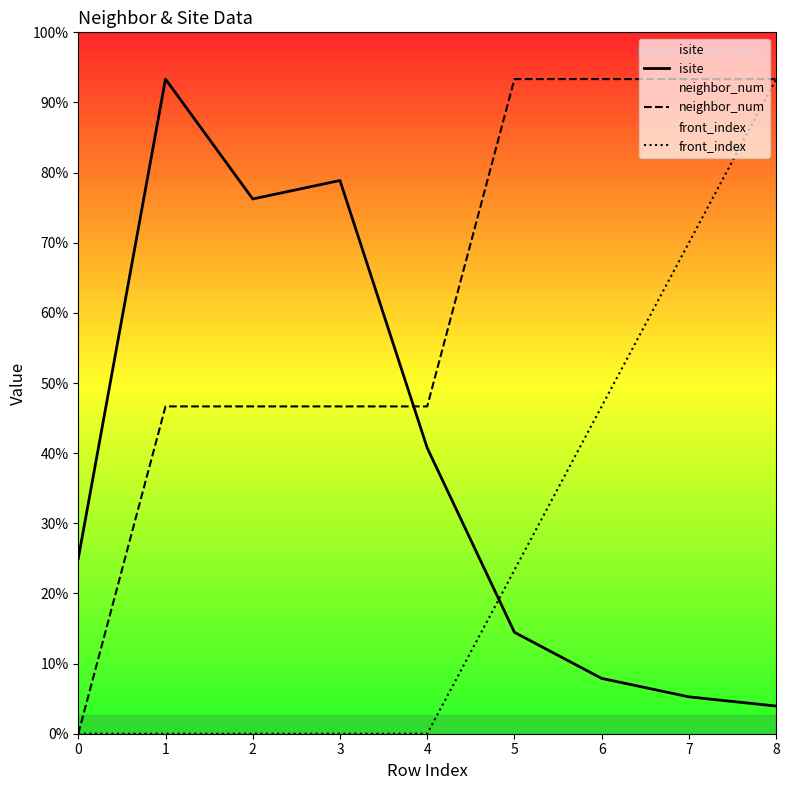

At how many categories does at least one series exceed 27?

8